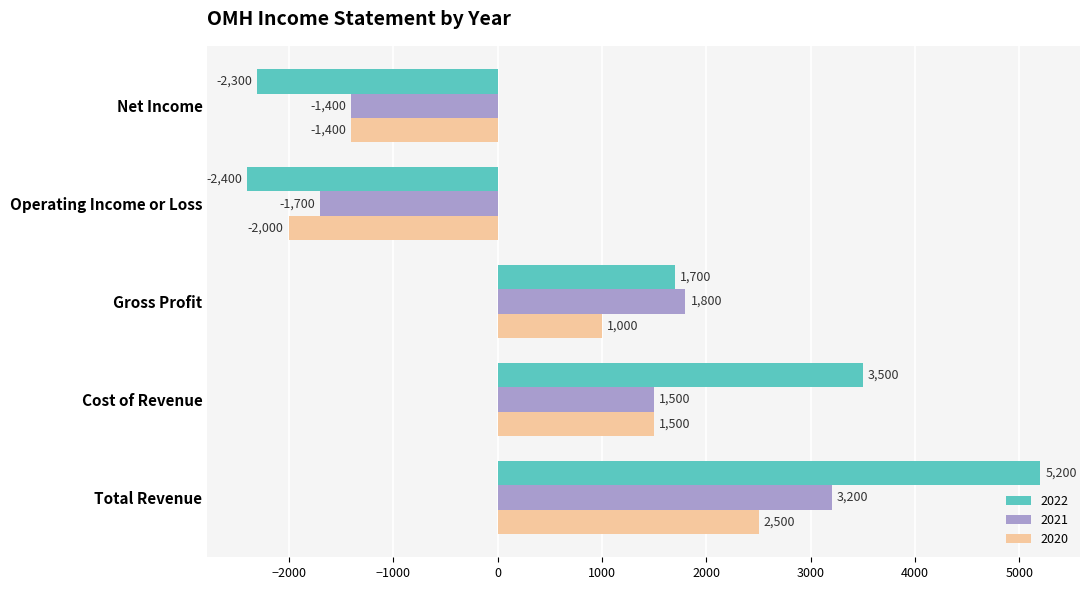

Which series changed the most between Total Revenue and Net Income?

2022